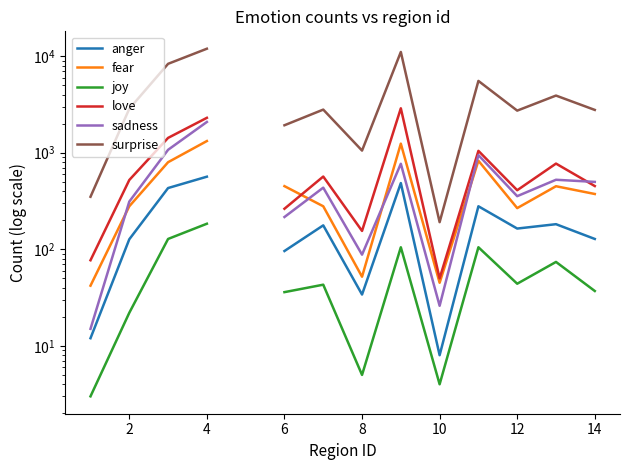

How many distinct data groups are displayed?

6